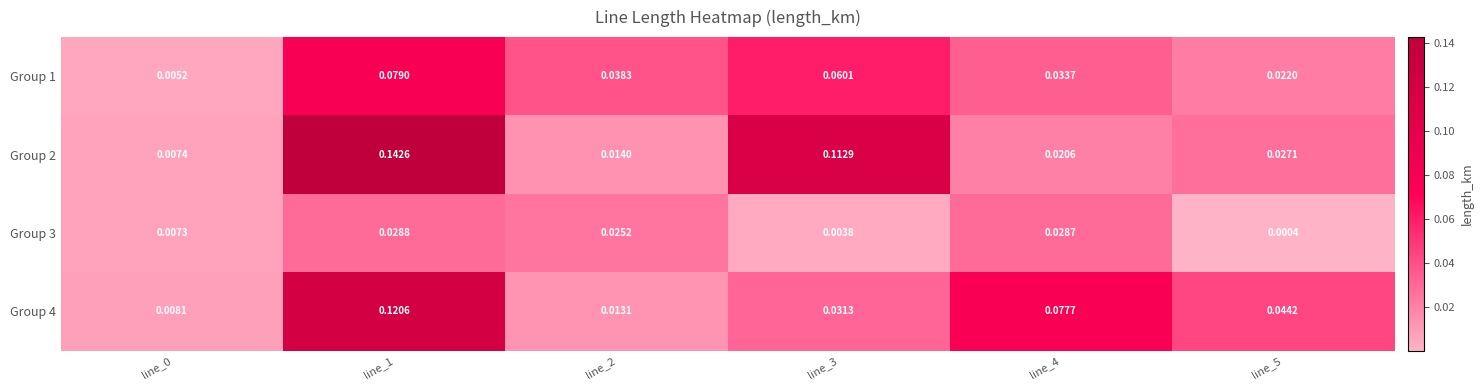

Between line_2 and line_4, which series saw the biggest shift?

Group 4